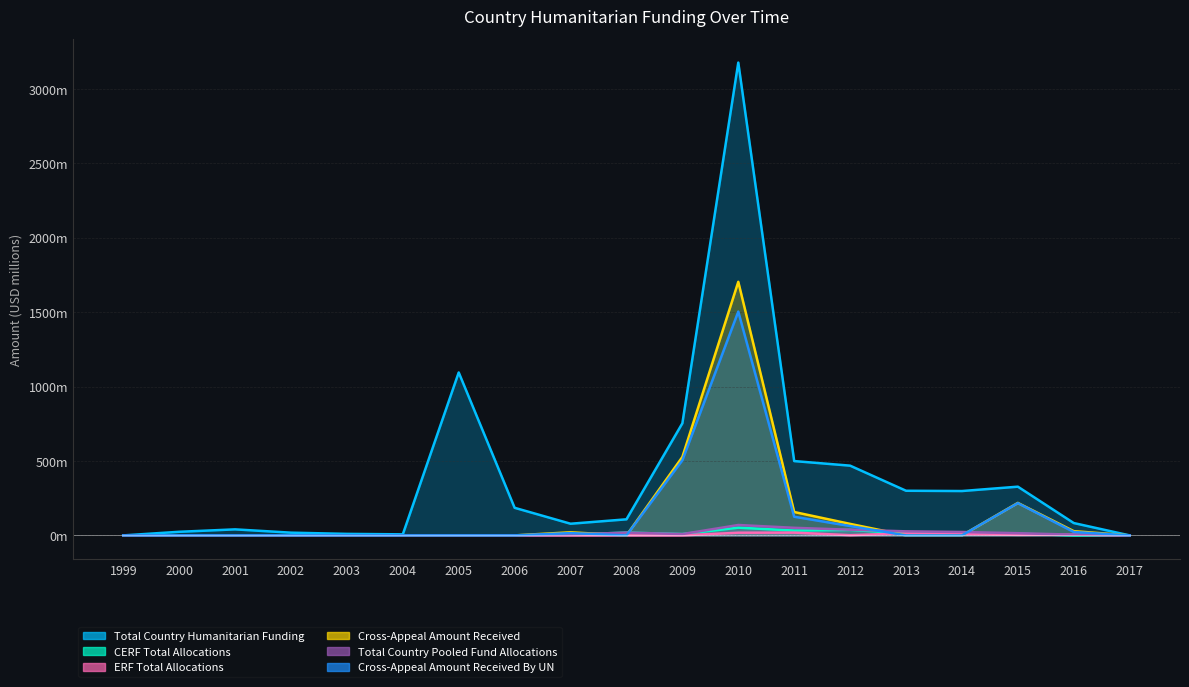

Which category has the lowest value in the Total Country Pooled Fund Allocations series?

1999